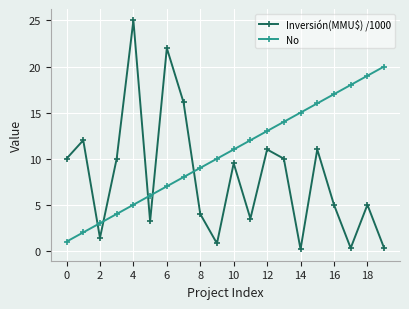

True or false: Inversión(MMU$) /1000 and No cross at least once.

True